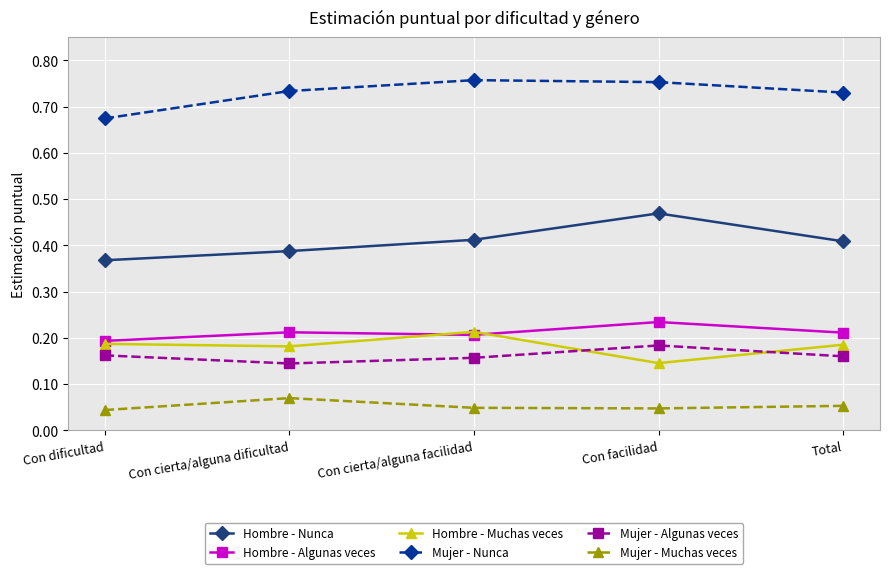

True or false: Hombre - Algunas veces has a value of 0.0 at Con cierta/alguna dificultad.

False